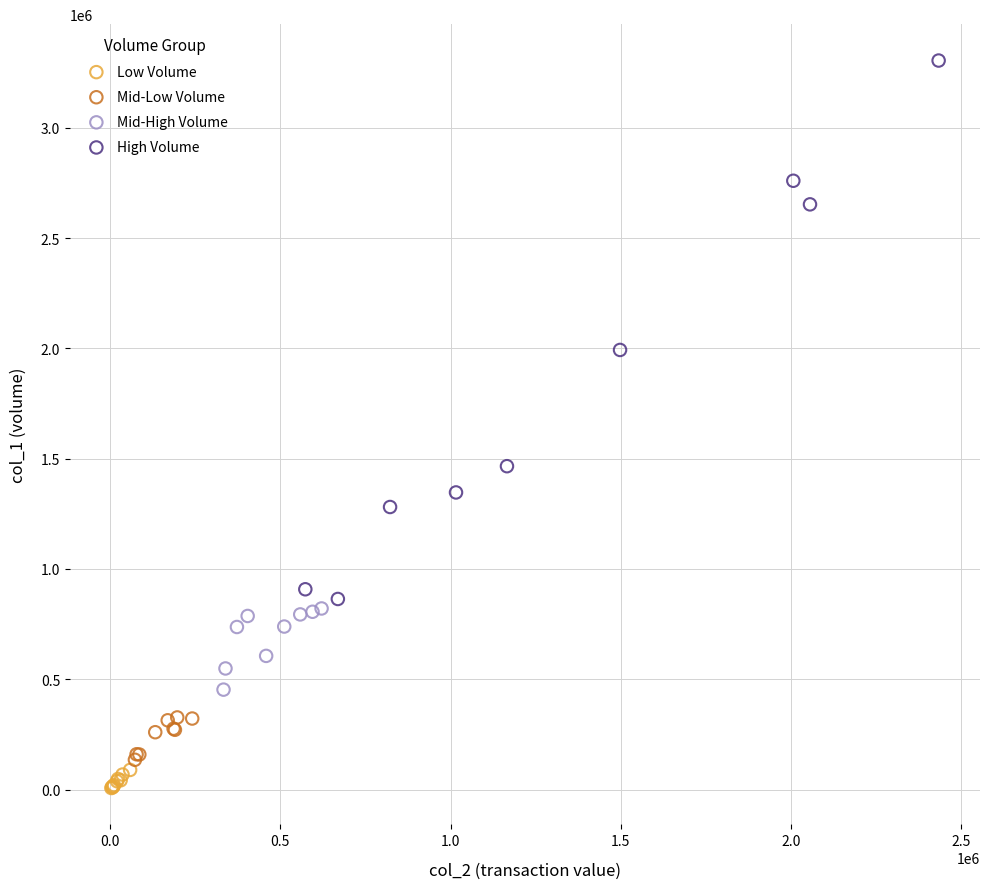

Which series has the widest spread of Y values?

High Volume